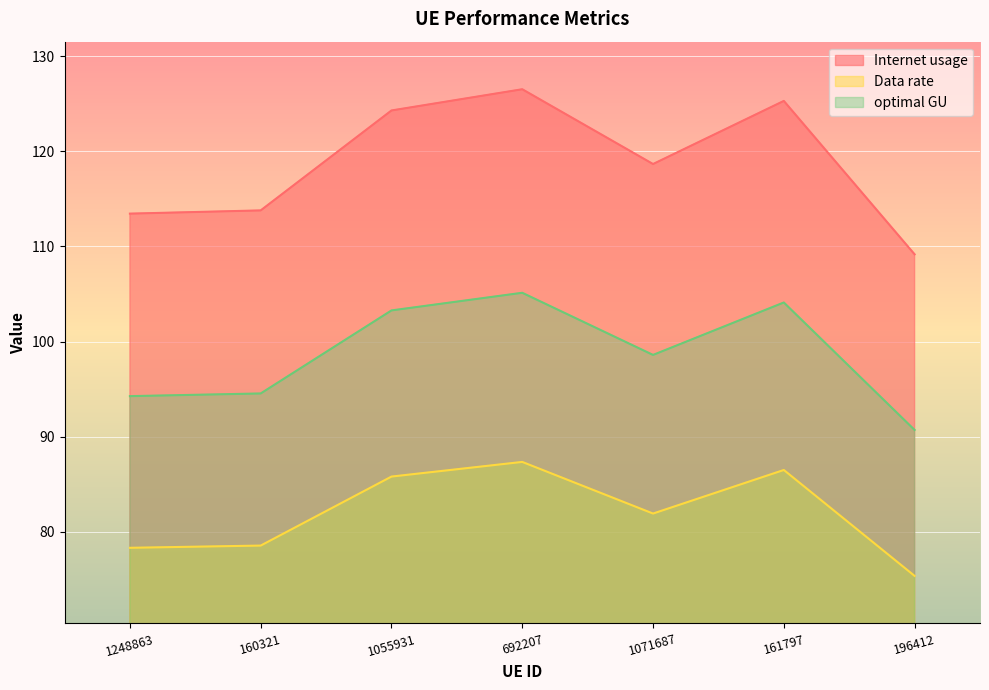

What position from the right is 161797?

2